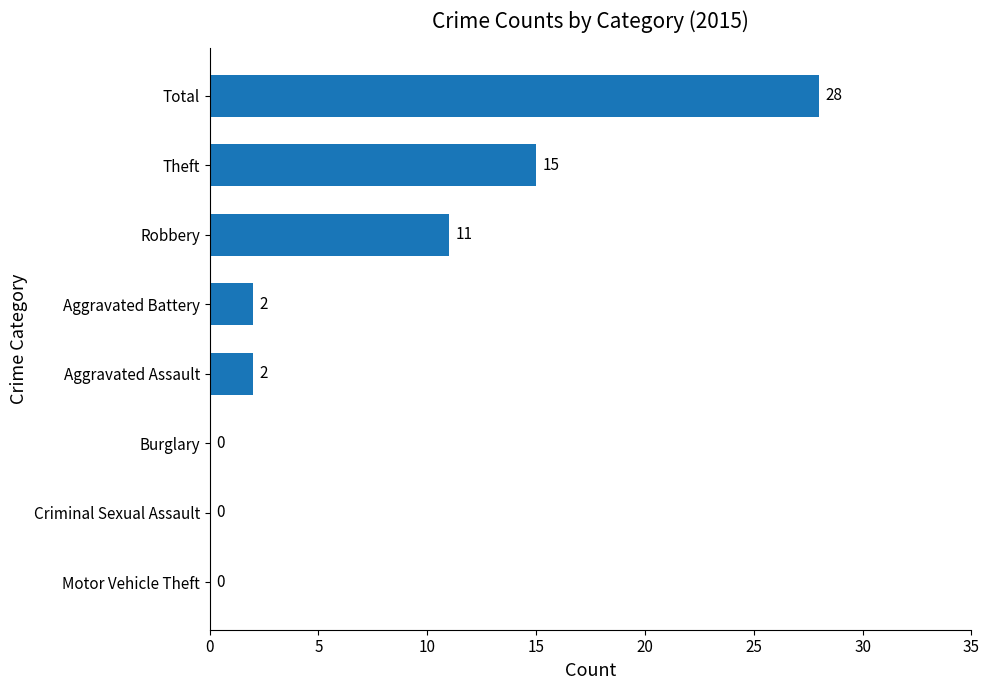

What is the greatest value displayed?

28